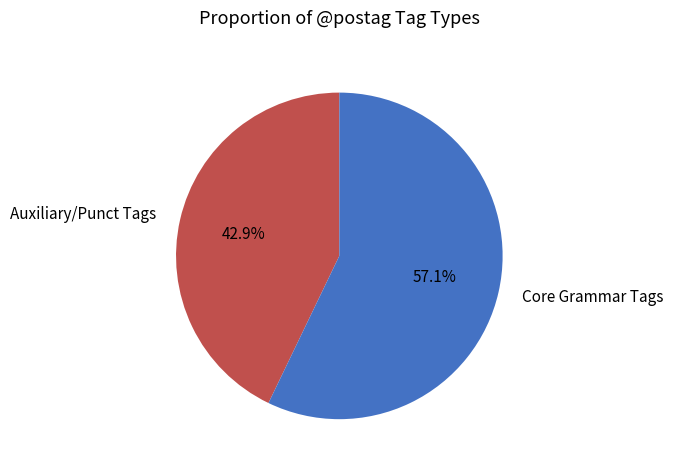

Which category has the smallest portion of the pie?

Auxiliary/Punct Tags